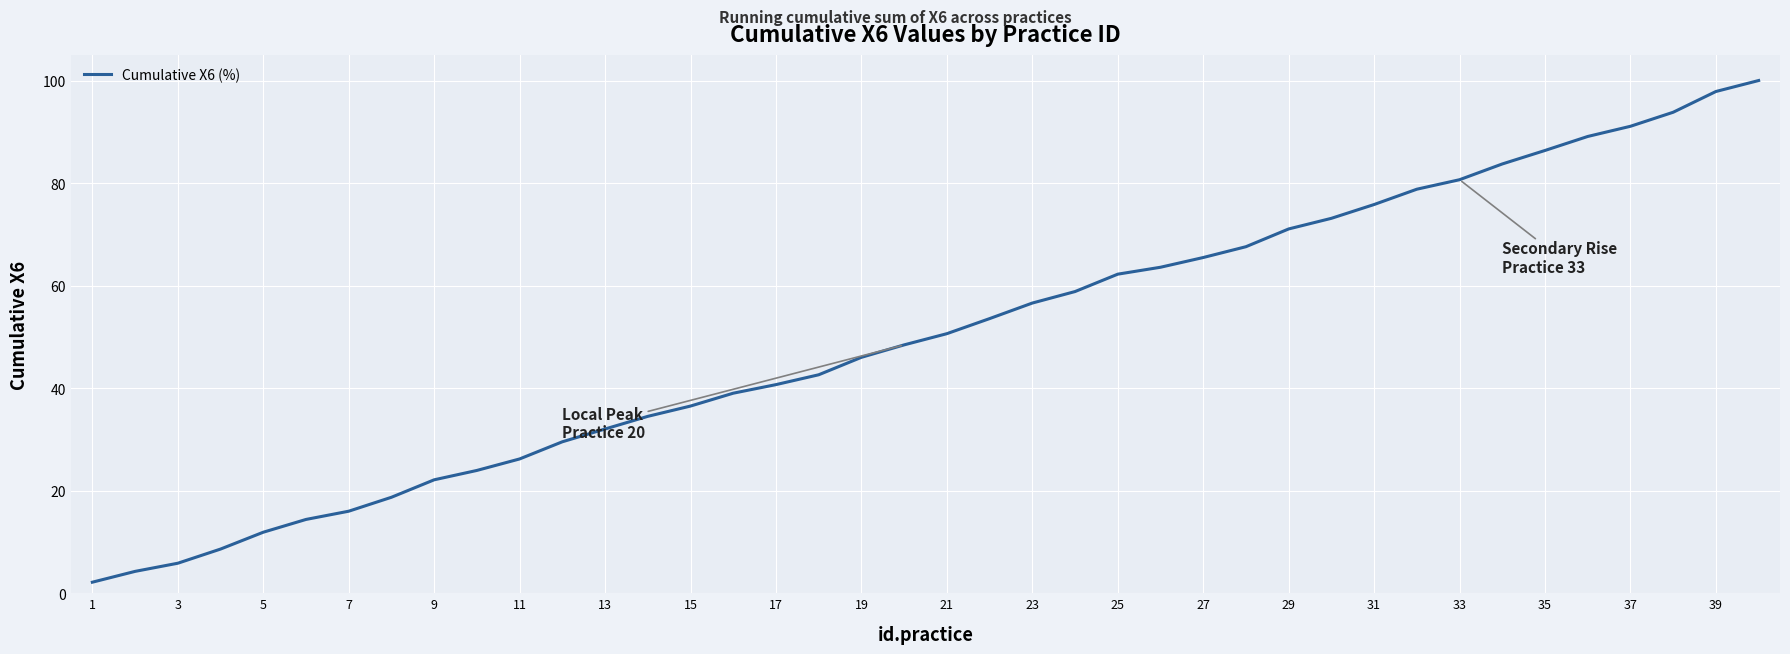

What is the maximum value shown in the chart?

100.0